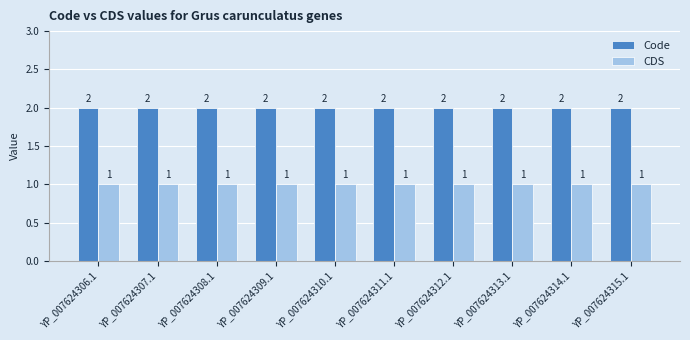

What is the sum of all CDS values?

10